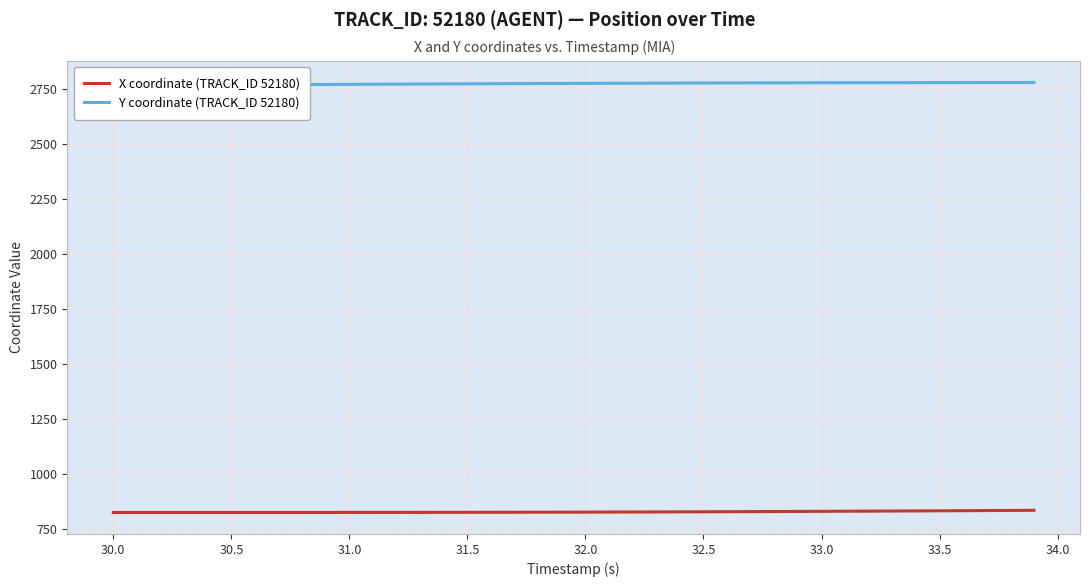

Which series has the largest total across all categories?

Y coordinate (TRACK_ID 52180)